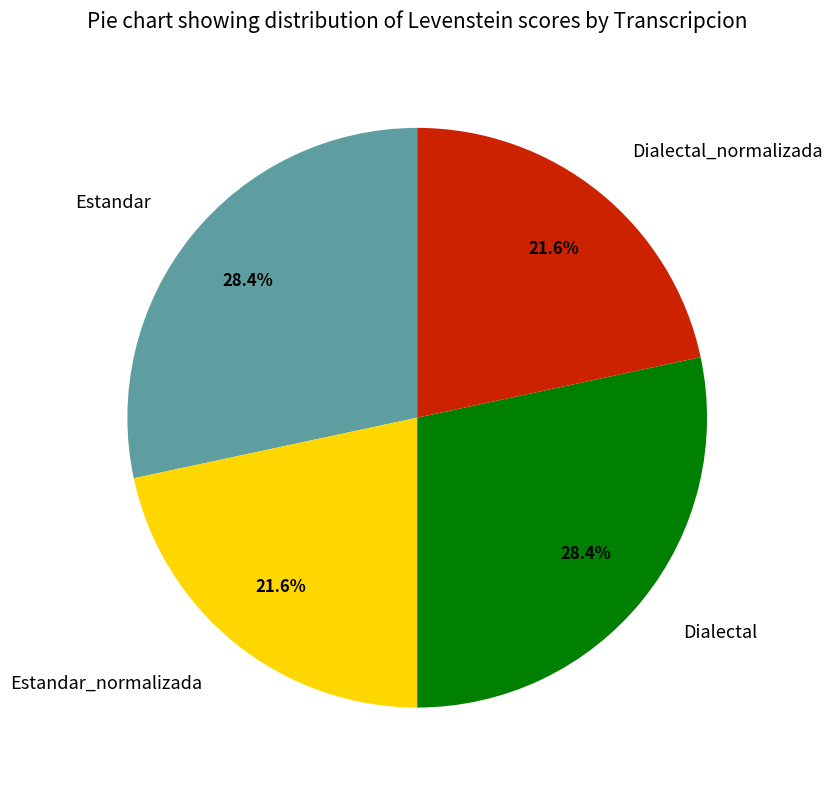

Count the number of slices in the pie.

4